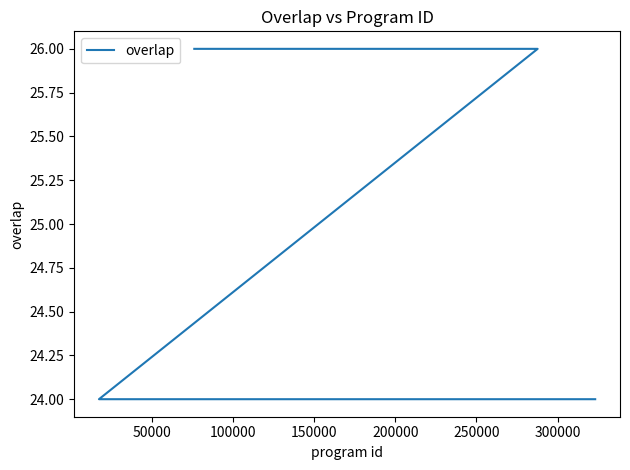

True or false: the data has more than 2 interior local peaks.

False